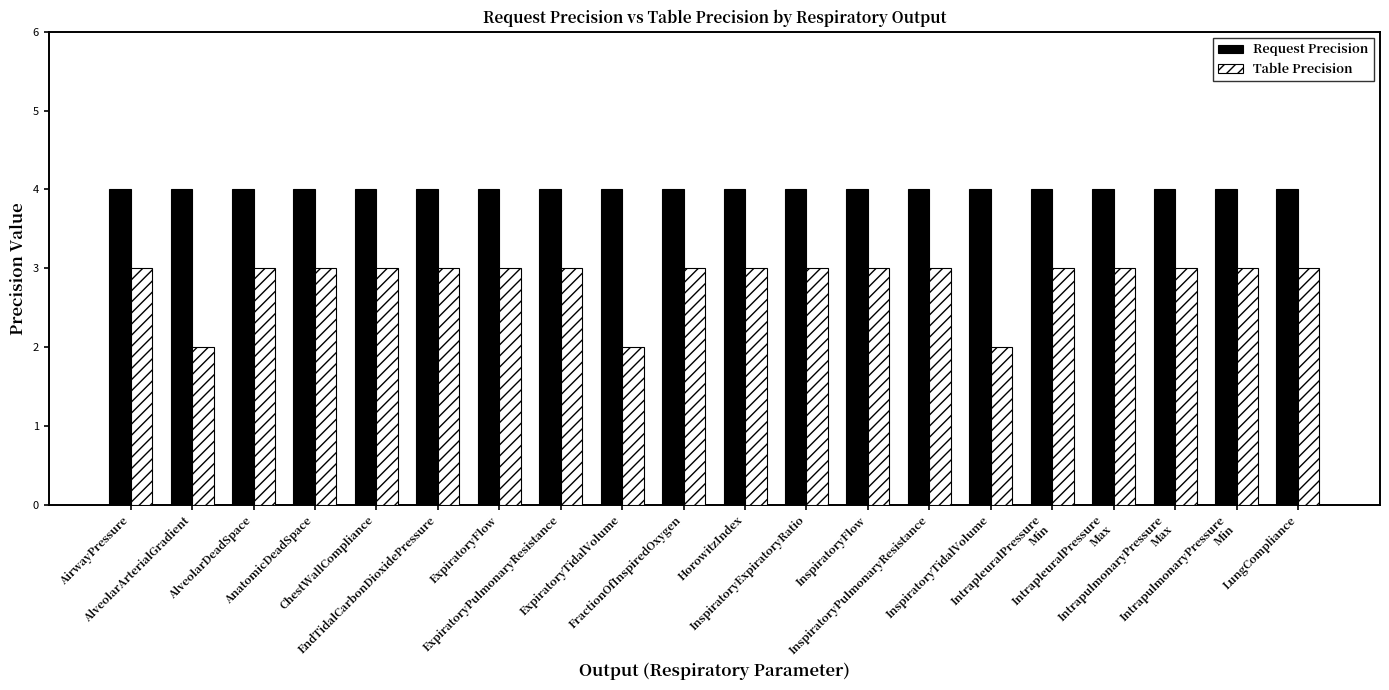

The value of Table Precision at FractionOfInspiredOxygen is 3. True or false?

True